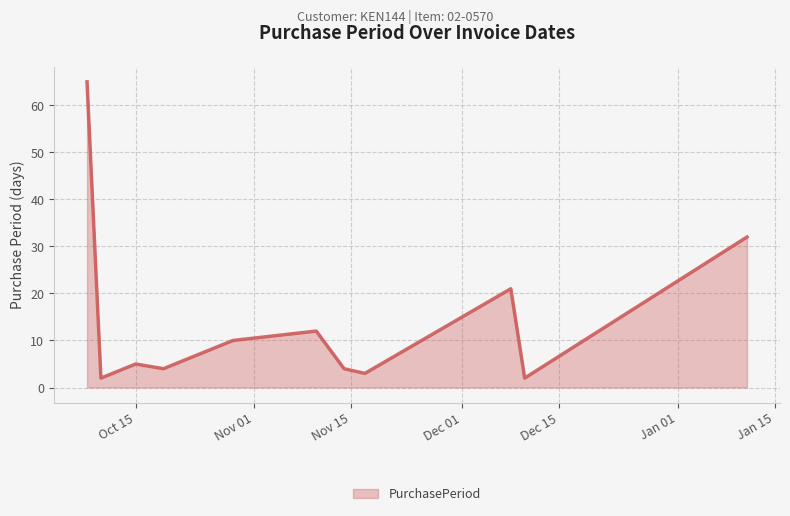

Reading left to right, extract all data points from this chart.

65	2	5	4	10	12	4	3	21	2	32